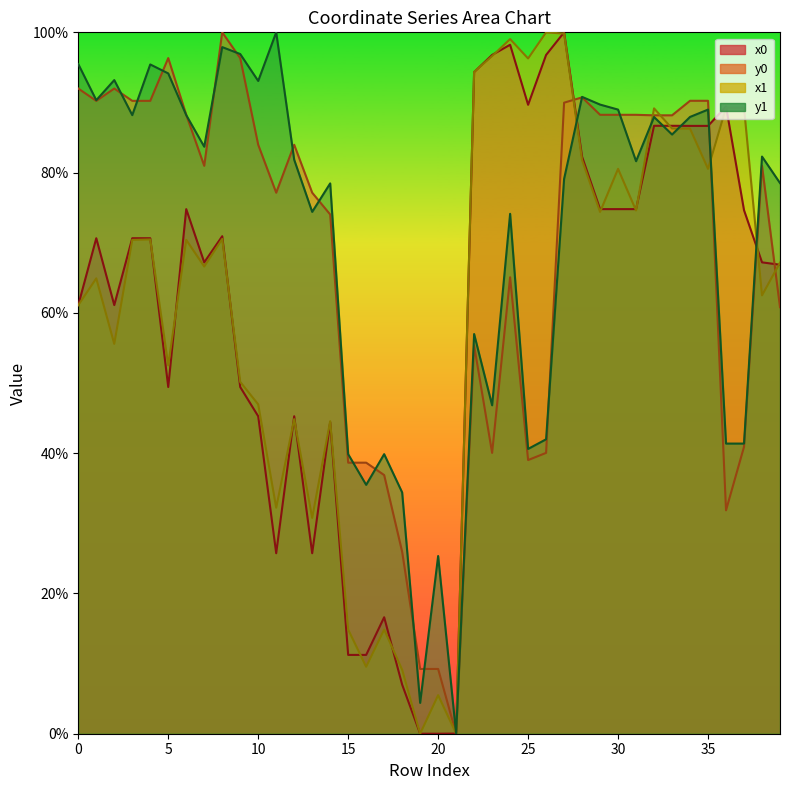

Does the chart have visible grid lines?

No